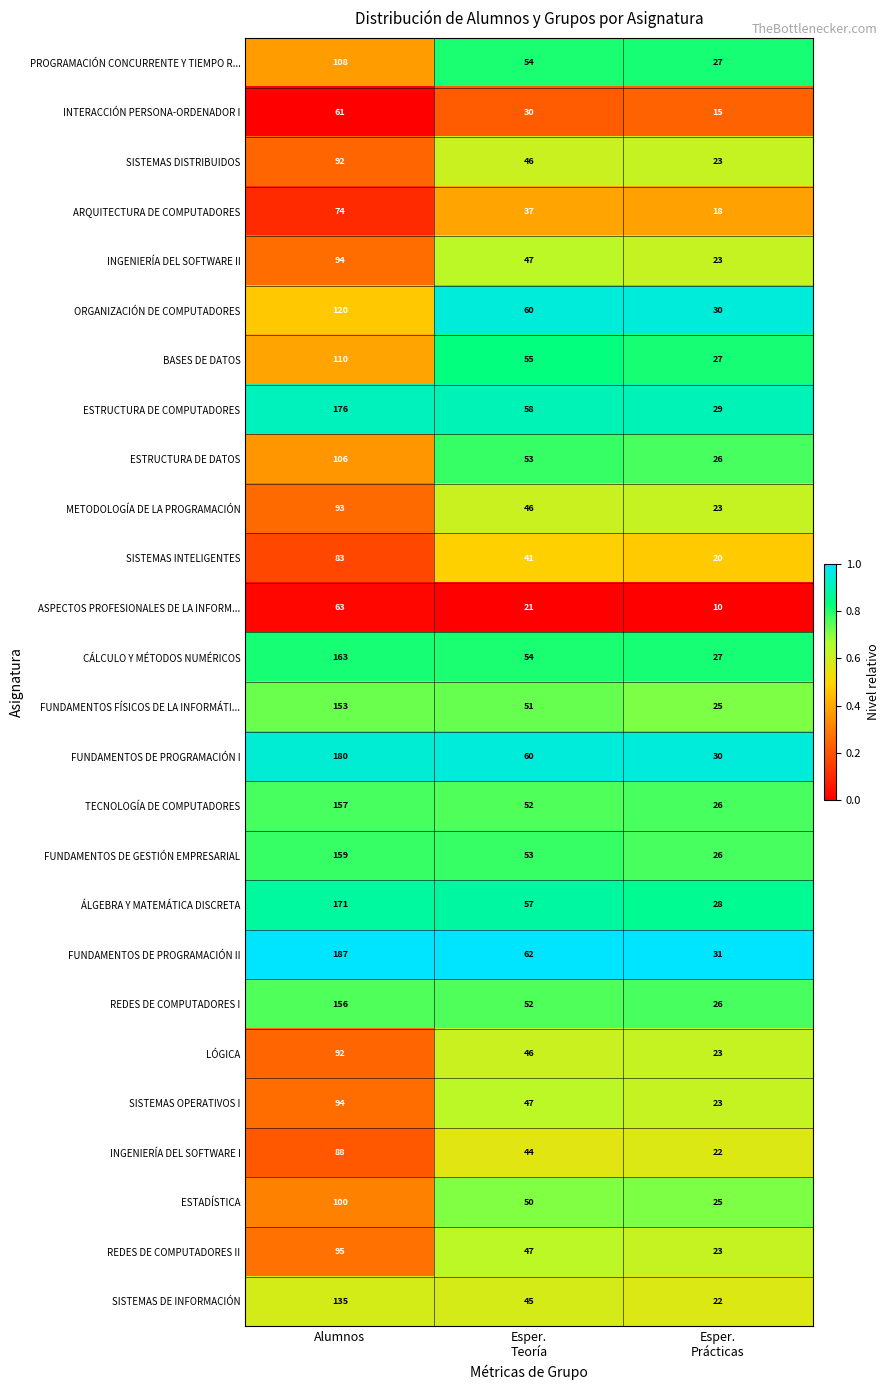

Count the REDES DE COMPUTADORES I values in the range 26 to 156.

3